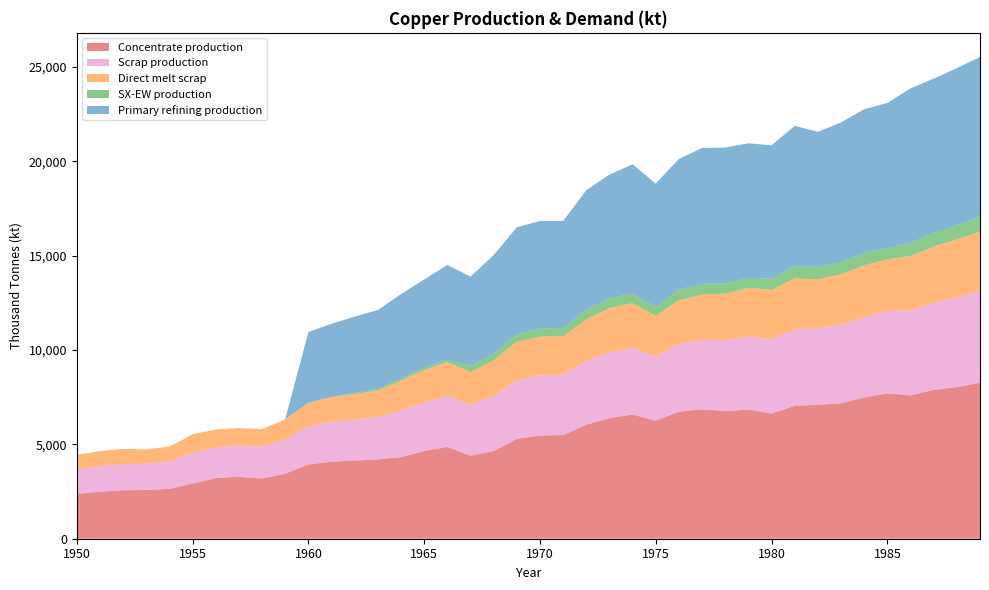

Reading left to right, extract all data points from this chart.

Concentrate production: 2385.7	2491.7	2565.9	2587.0	2639.9	2926.2	3212.5	3286.6	3191.1	3445.6	3933.3	4081.7	4145.3	4198.2	4325.4	4643.5	4866.1	4399.4	4643.2	5290.1	5470.3	5491.4	6042.8	6392.7	6583.5	6254.7	6731.9	6859.0	6763.5	6848.3	6636.1	7039.0	7102.6	7176.7	7484.2	7706.8	7590.1	7897.6	8035.4	8268.6
Scrap production: 1308.7	1361.0	1395.2	1388.9	1446.5	1627.9	1633.0	1647.9	1684.8	1824.9	2021.8	2109.3	2171.0	2256.0	2460.1	2593.1	2711.5	2710.9	2913.9	3112.3	3186.9	3212.0	3379.8	3496.4	3536.5	3401.8	3585.5	3682.6	3765.3	3870.2	3946.5	4071.8	4069.4	4180.1	4276.9	4360.8	4503.9	4616.8	4755.4	4869.5
Direct melt scrap: 756.1	790.0	801.3	762.9	799.0	981.9	950.2	929.9	934.5	1060.8	1257.2	1322.0	1352.5	1407.5	1601.7	1705.9	1789.6	1724.8	1892.4	2049.2	2053.6	2025.4	2209.6	2338.6	2367.6	2150.8	2330.2	2393.6	2470.2	2584.9	2603.1	2688.1	2578.2	2661.8	2734.3	2753.6	2890.1	2969.1	3083.2	3130.0
SX-EW production: 0.0	0.0	0.0	0.0	0.0	0.0	0.0	0.0	0.0	0.0	0.0	0.0	70.7	87.8	117.6	125.5	120.9	343.6	366.8	391.9	429.7	449.6	498.2	522.3	513.5	480.3	557.1	585.0	542.5	522.7	590.9	682.0	642.4	647.3	650.8	581.2	704.9	722.4	737.6	817.4
Primary refining production: 0.0	0.0	0.0	0.0	0.0	0.0	0.0	0.0	0.0	0.0	3746.1	3881.6	4036.6	4172.0	4462.8	4675.9	5025.0	4714.0	5218.4	5664.5	5703.0	5663.8	6342.8	6556.0	6846.8	6535.9	6923.7	7195.1	7194.8	7136.2	7077.6	7407.3	7174.0	7406.6	7619.8	7697.0	8182.0	8181.7	8336.6	8452.7